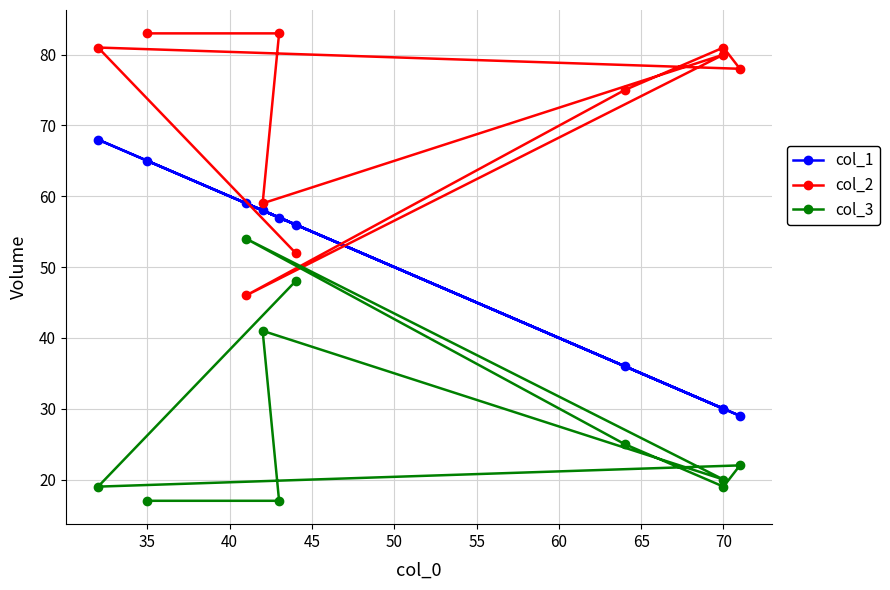

What is the difference between the col_2 values at 40 and 60?

2